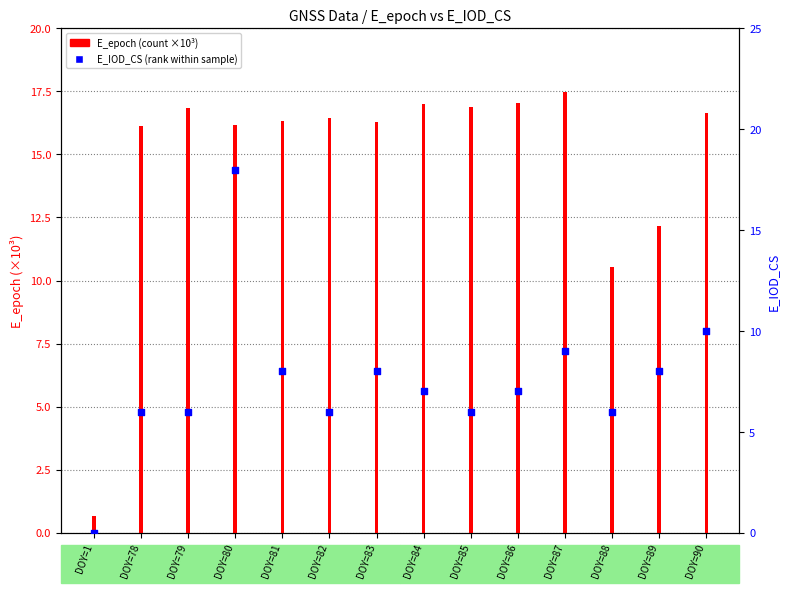

At how many categories does at least one series exceed 9?

13